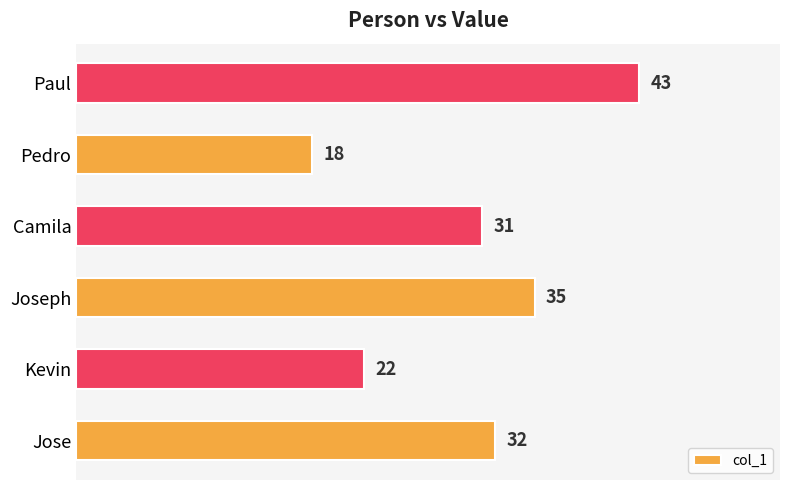

List the labels in order of value, largest first.

Paul, Joseph, Jose, Camila, Kevin, Pedro